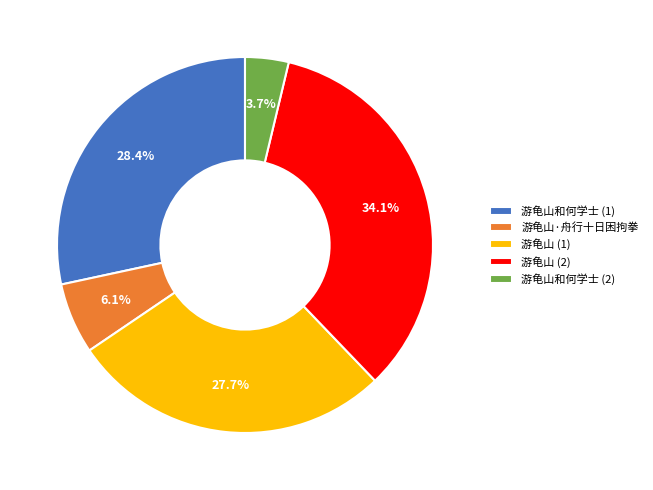

Is 游龟山·舟行十日困拘拳 the majority of the pie?

No